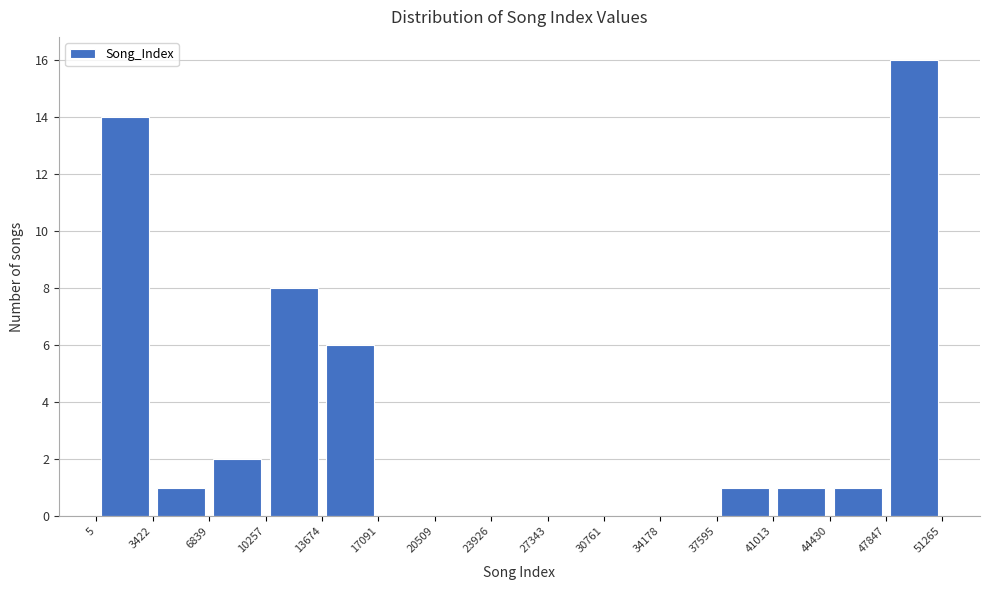

Reading left to right, list every bar in this chart as the range it spans on the x-axis followed by its height. The values are not printed on the chart, so give them approximately, as read against the axis.

5 to 3422: 14
3422 to 6839: 1
6839 to 10257: 2
10257 to 13674: 8
13674 to 17091: 6
17091 to 20509: 0
20509 to 23926: 0
23926 to 27343: 0
27343 to 30761: 0
30761 to 34178: 0
34178 to 37595: 0
37595 to 41013: 1
41013 to 44430: 1
44430 to 47847: 1
47847 to 51265: 16